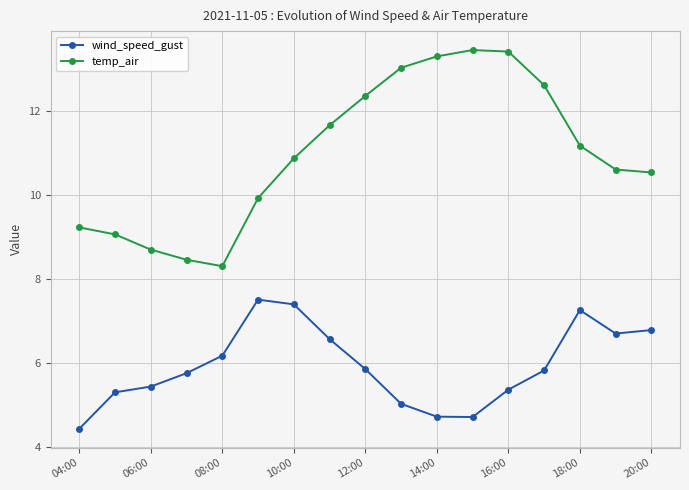

What is the greatest value displayed?

13.4